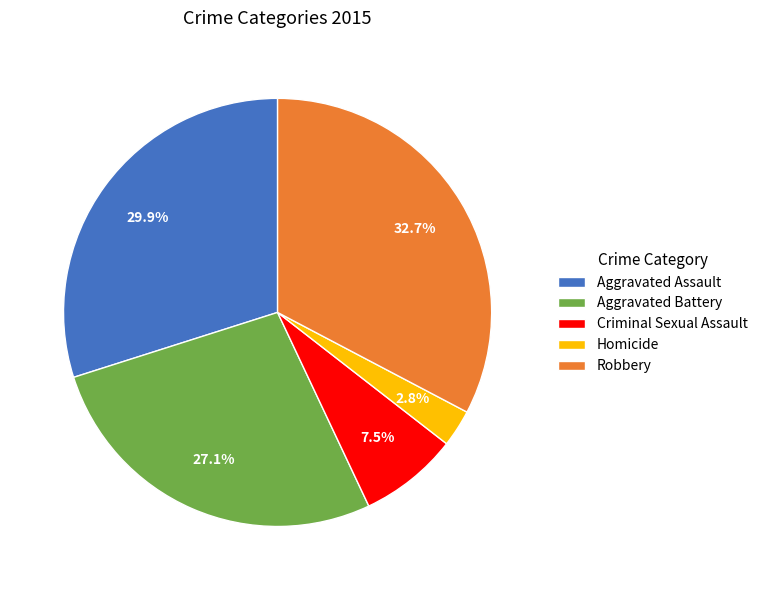

Which slice is the largest?

Robbery